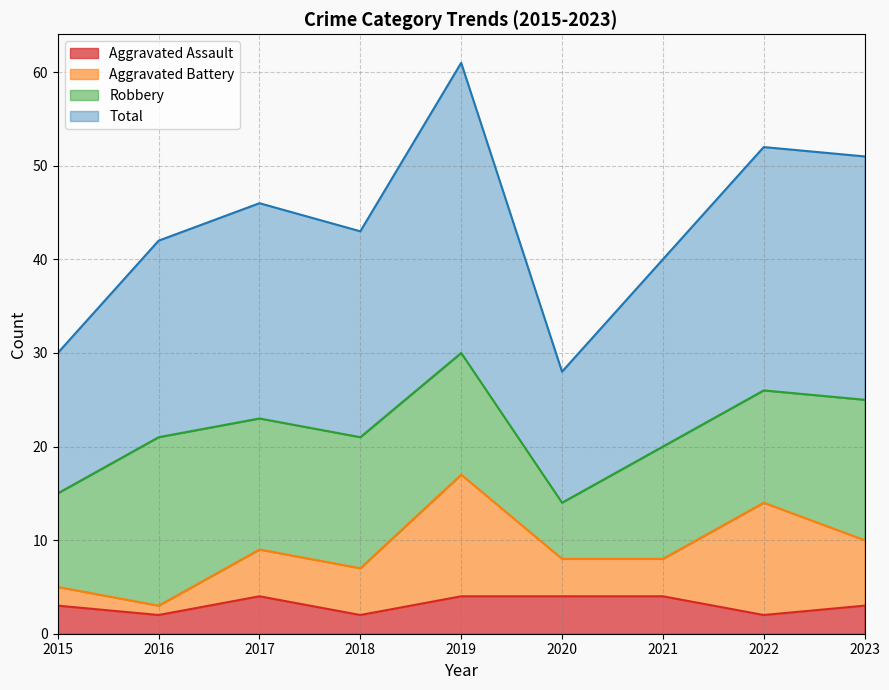

What are all the series names shown in the legend?

Aggravated Assault, Aggravated Battery, Robbery, Total